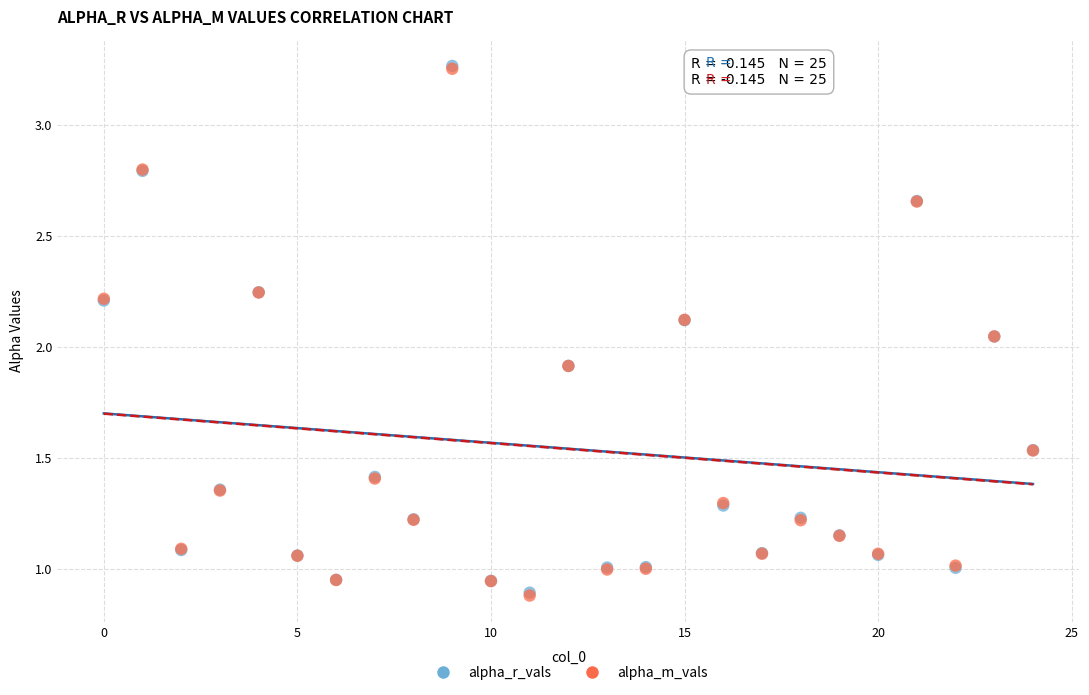

What are all the series names shown in the legend?

alpha_r_vals, alpha_m_vals